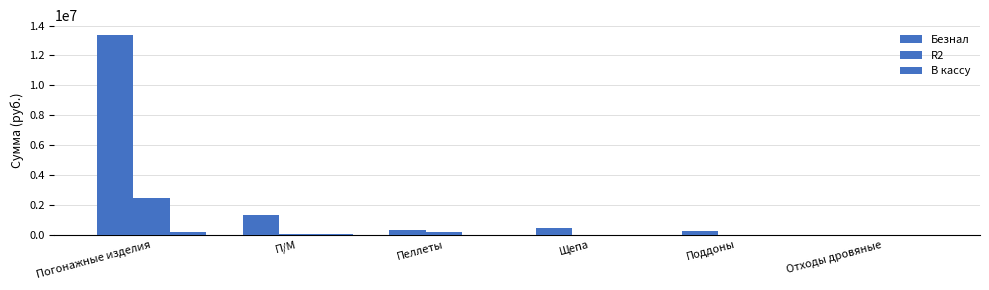

Is it true that R2 equals 2460422.6 at Погонажные изделия?

True